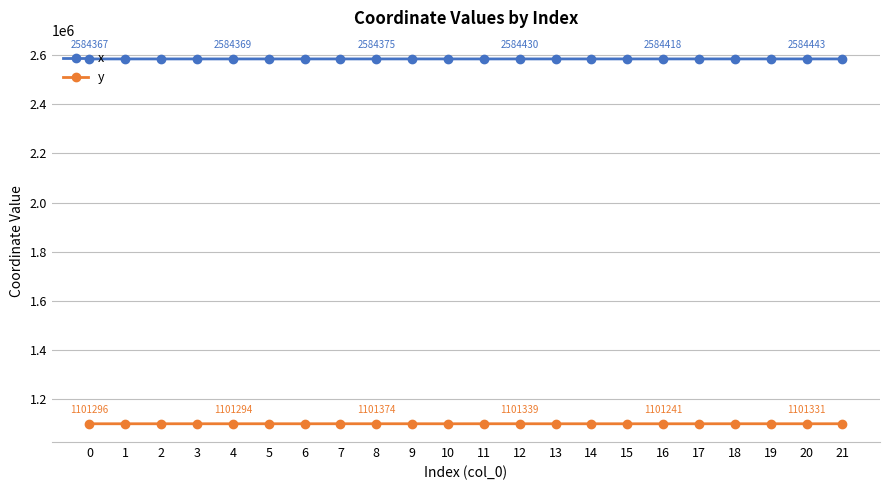

Which series has the largest range (max minus min)?

y